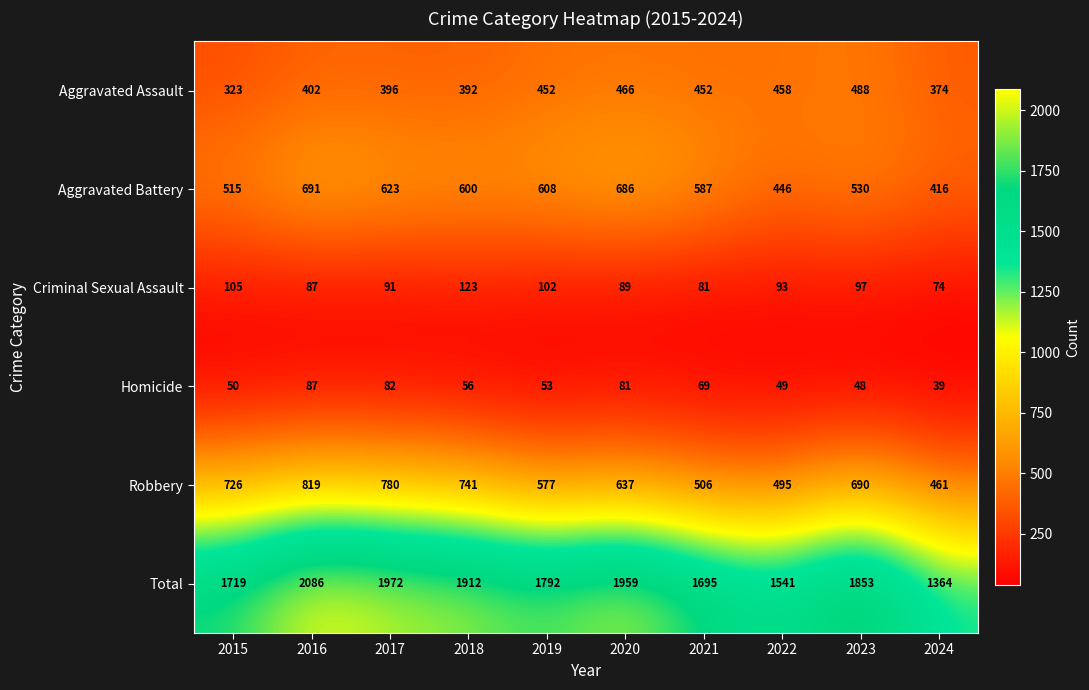

What is the average value of the Robbery series?

643